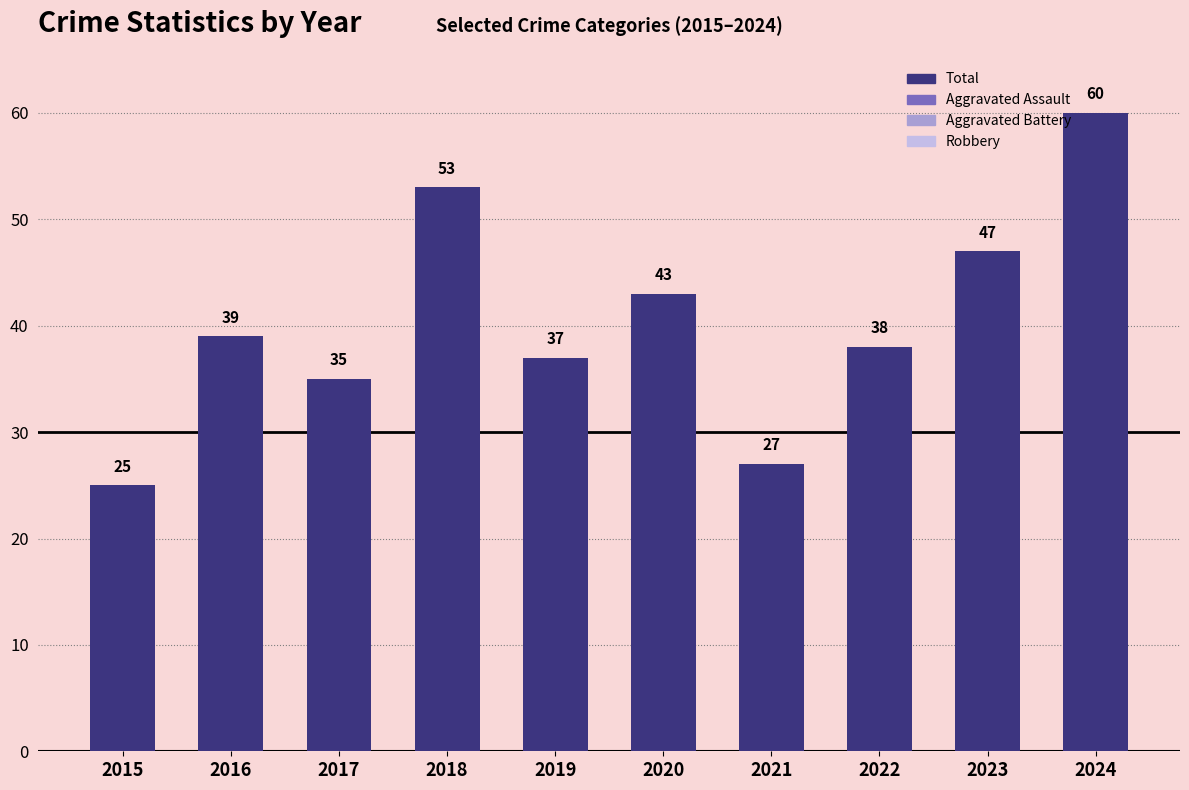

List the labels in order of value, smallest first.

2015, 2021, 2017, 2019, 2022, 2016, 2020, 2023, 2018, 2024